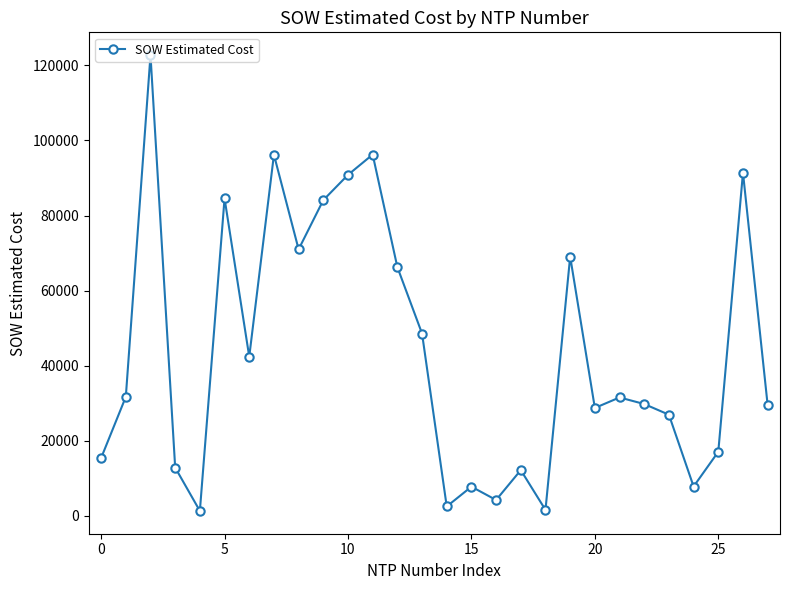

How many distinct data groups are displayed?

1